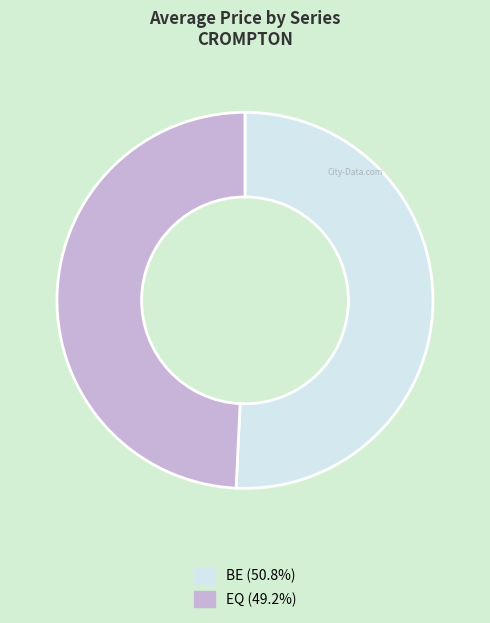

Which has a higher value, BE or EQ?

BE